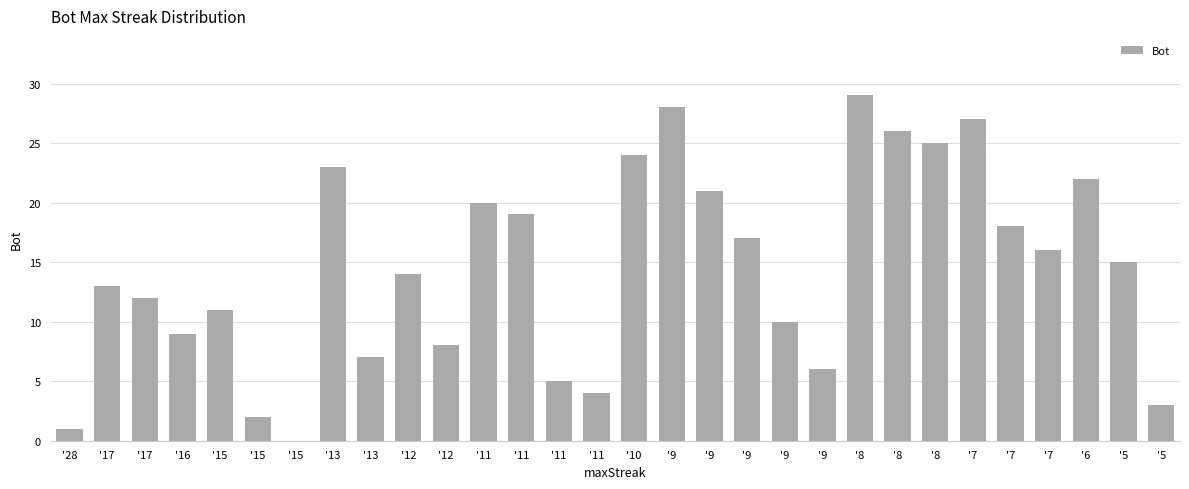

How many distinct data groups are displayed?

1